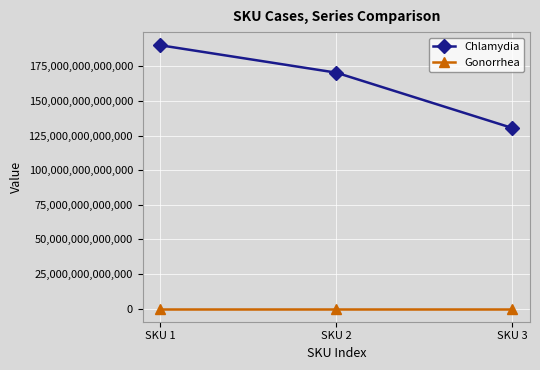

Rank the series at SKU 3 from lowest to highest value.

Gonorrhea, Chlamydia